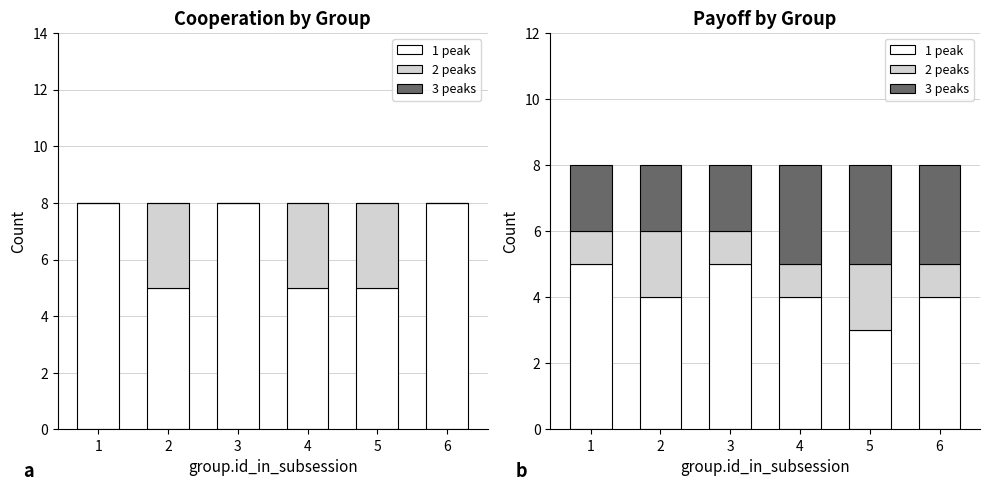

What are all the series names shown in the legend?

1 peak, 2 peaks, 3 peaks